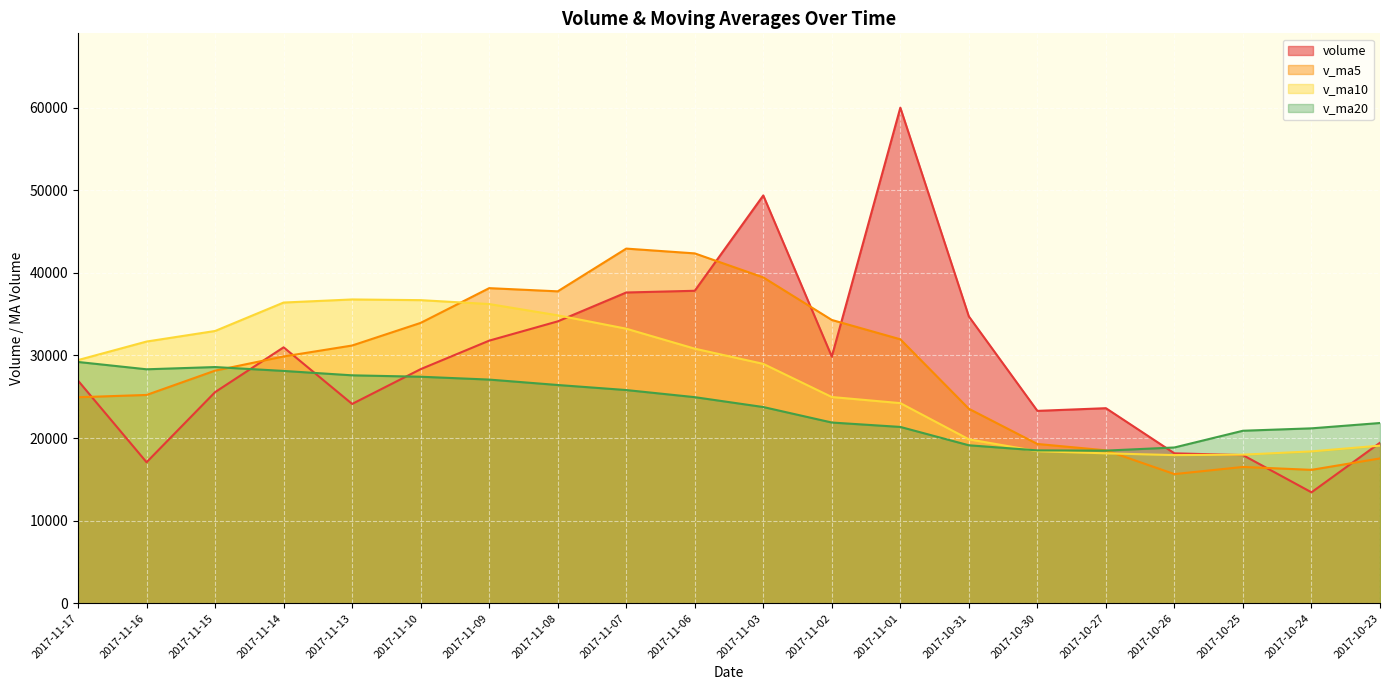

Which series has the largest total across all categories?

volume